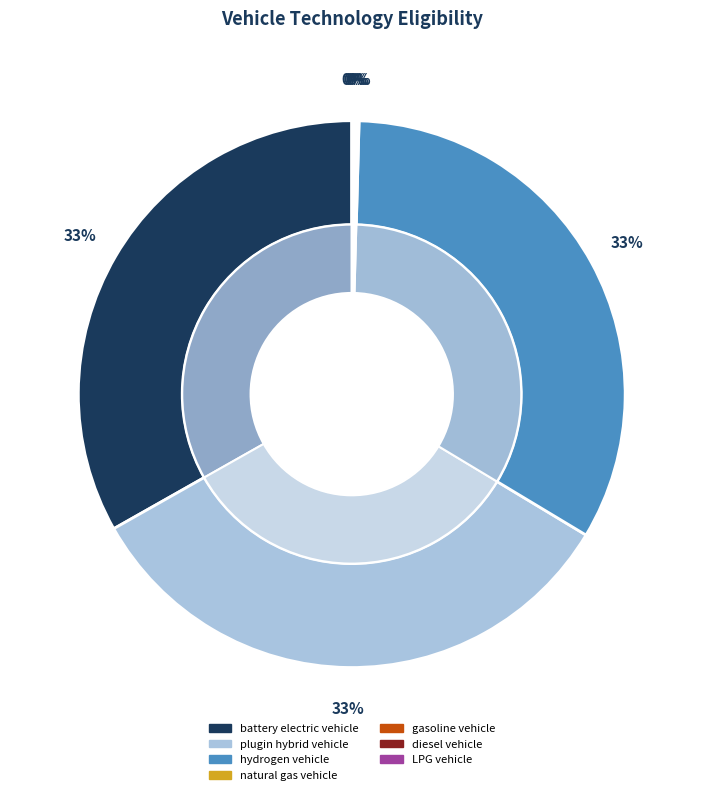

To the nearest percent, what is the average slice percentage?

14%